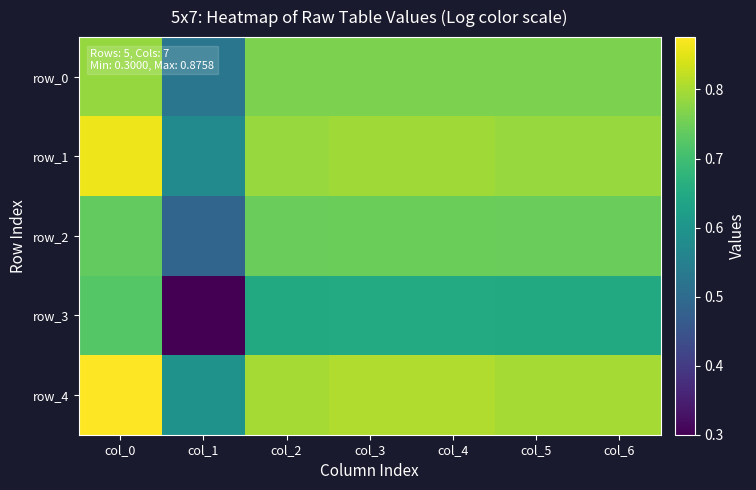

Rank the categories by row_0 value from highest to lowest.

col_0, col_3, col_4, col_2, col_5, col_6, col_1